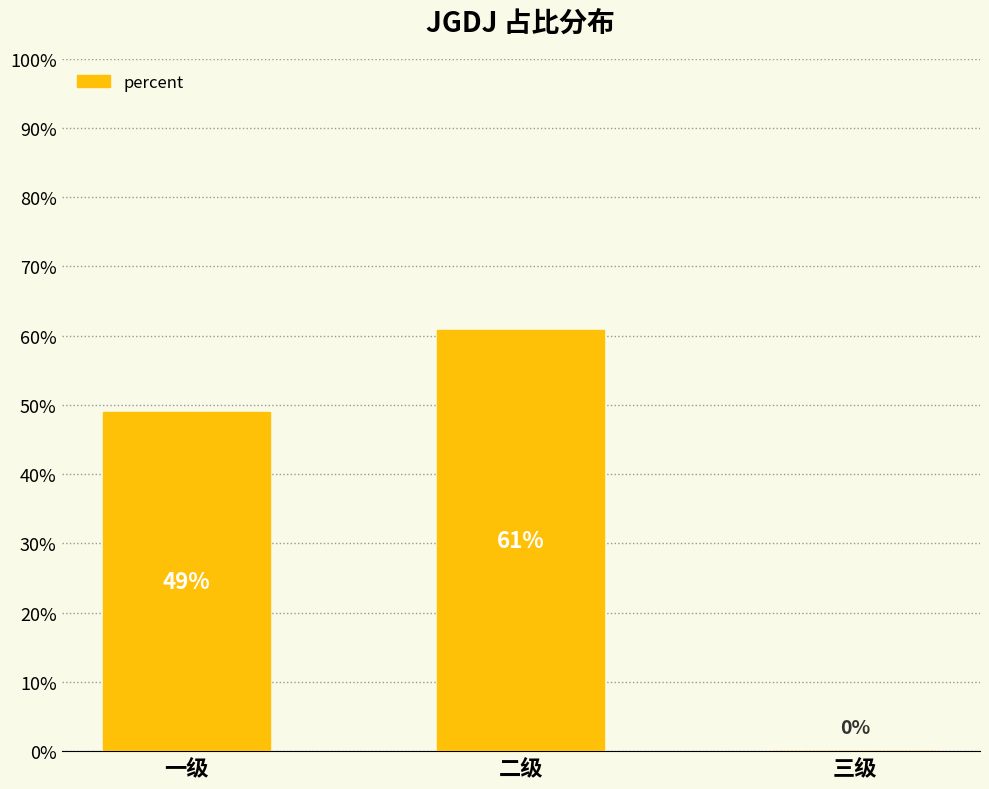

What is the greatest value displayed?

0.6